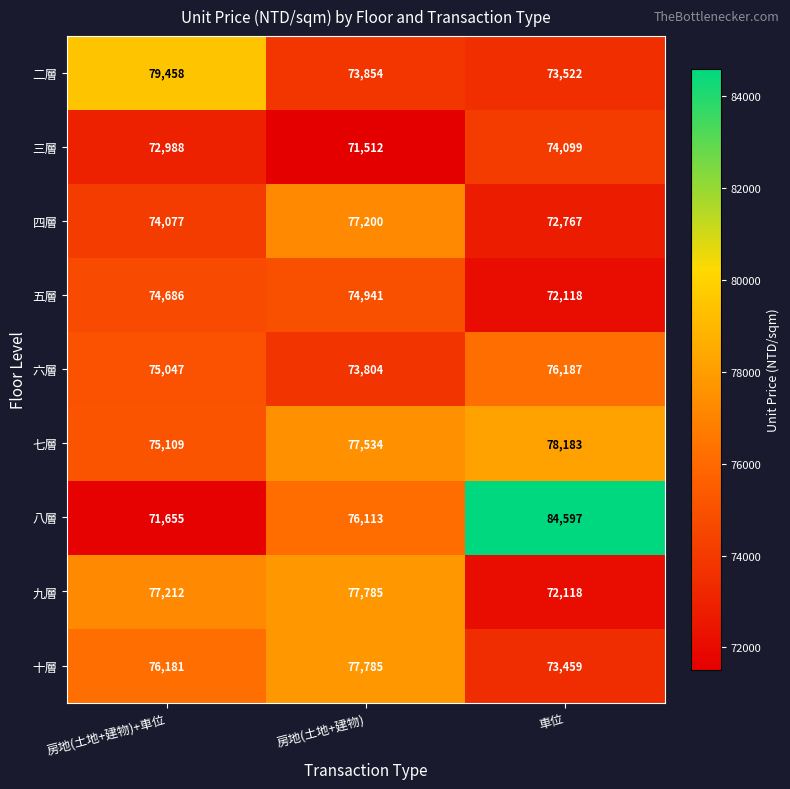

Reading left to right, transcribe all the data shown in this chart.

二層: 79458	73854	73522
三層: 72988	71512	74099
四層: 74077	77200	72767
五層: 74686	74941	72118
六層: 75047	73804	76187
七層: 75109	77534	78183
八層: 71655	76113	84597
九層: 77212	77785	72118
十層: 76181	77785	73459